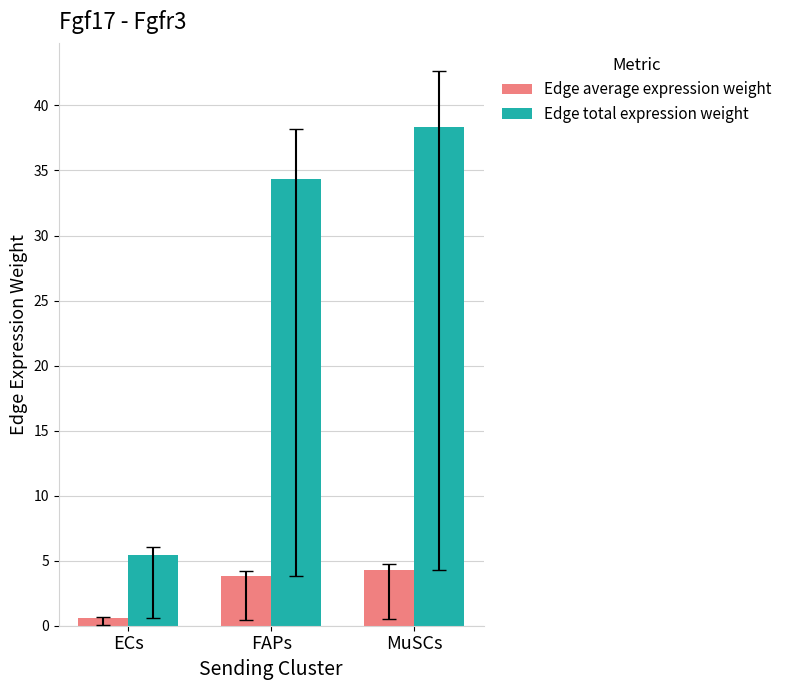

What are all the series names shown in the legend?

Edge average expression weight, Edge total expression weight